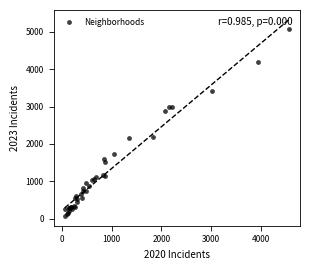

What Y value in the scatter plot is closest to 2577?

2870